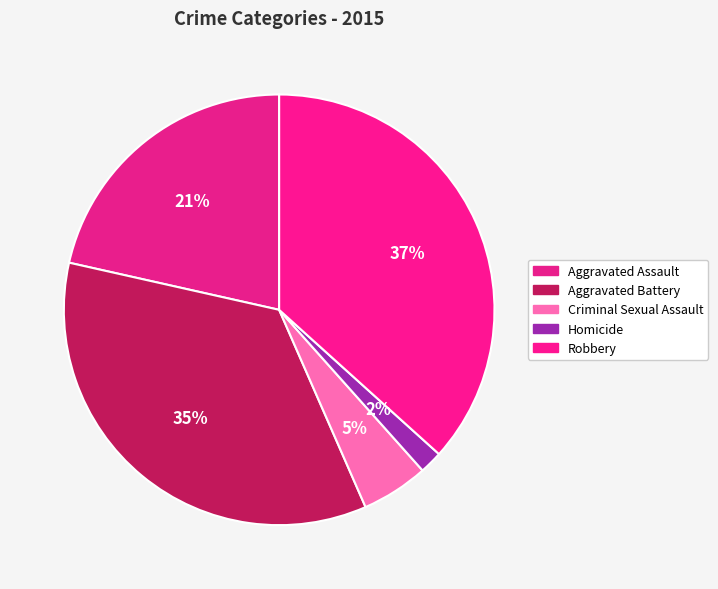

What is the change in value from Homicide to Robbery?

+306